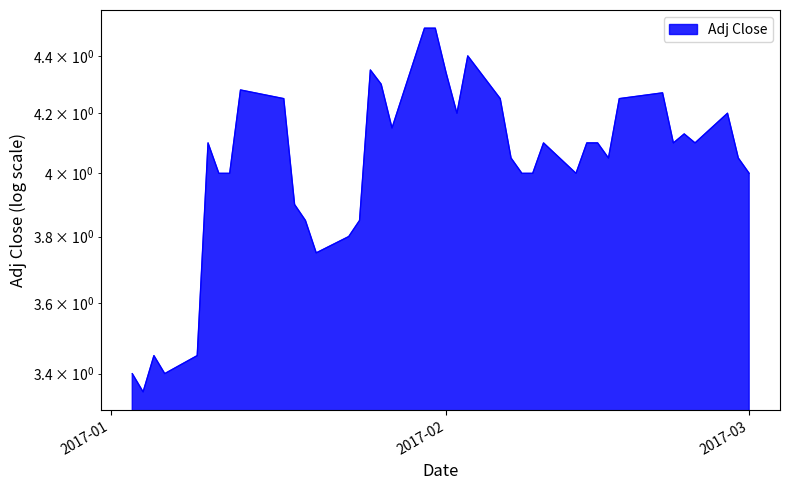

What is the minimum value shown in the chart?

3.3